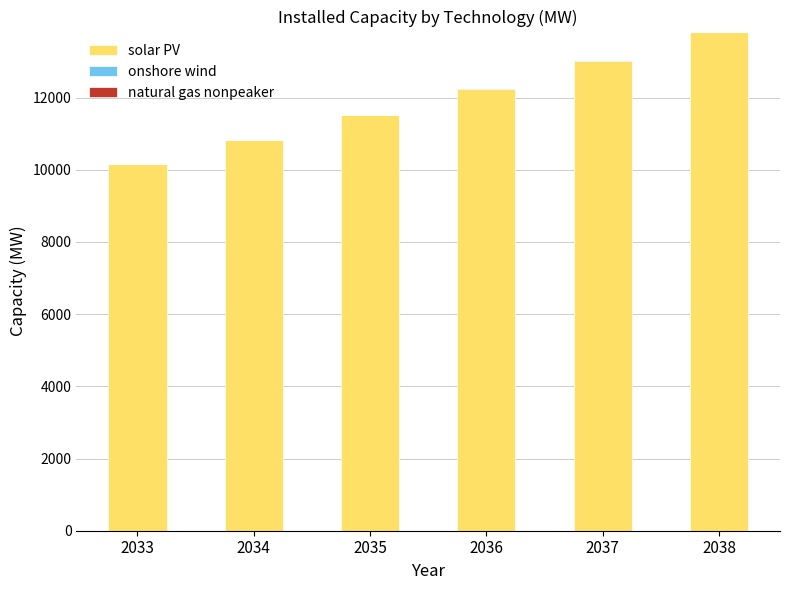

How many data points does each series have?

6